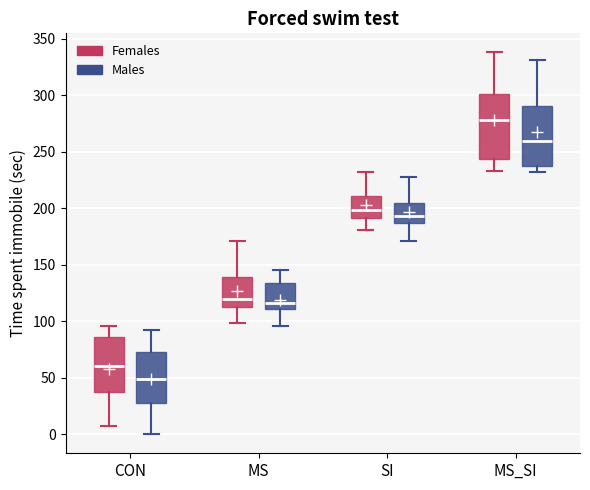

Which box has the highest median line?

MS_SI (Females)